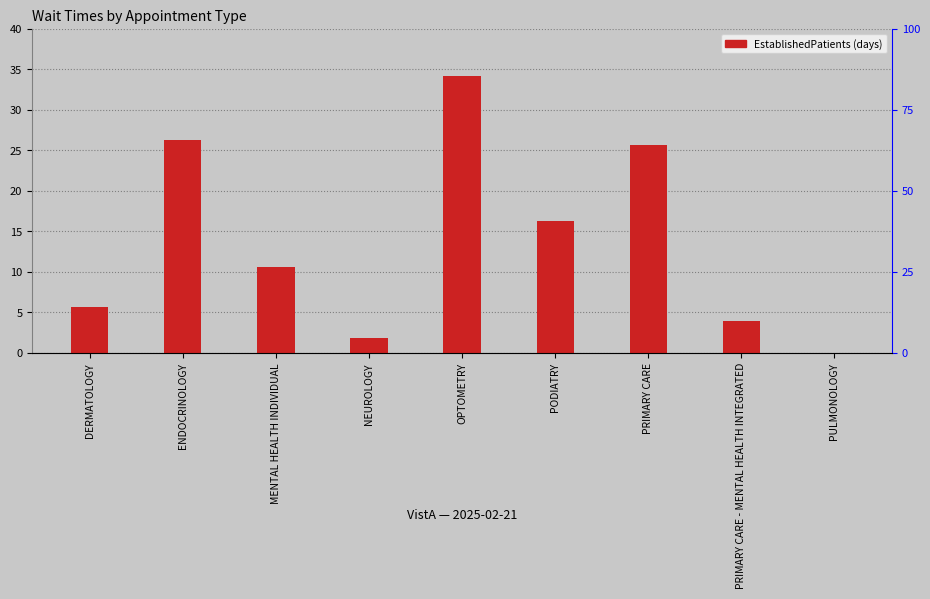

How many values are below 10?

4